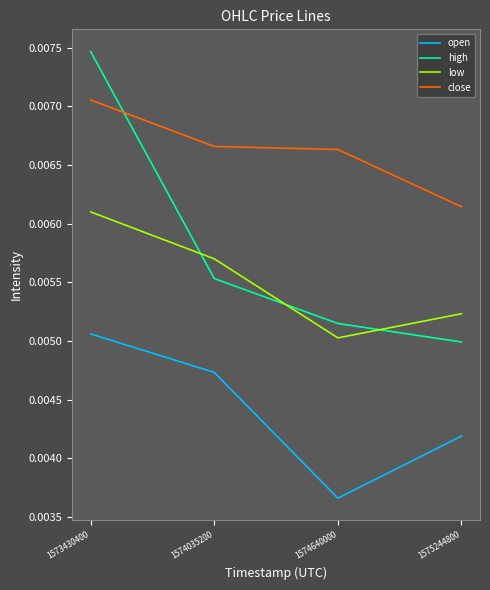

Is the value of close at 1573430400 greater than the value of open at 1574035200?

Yes